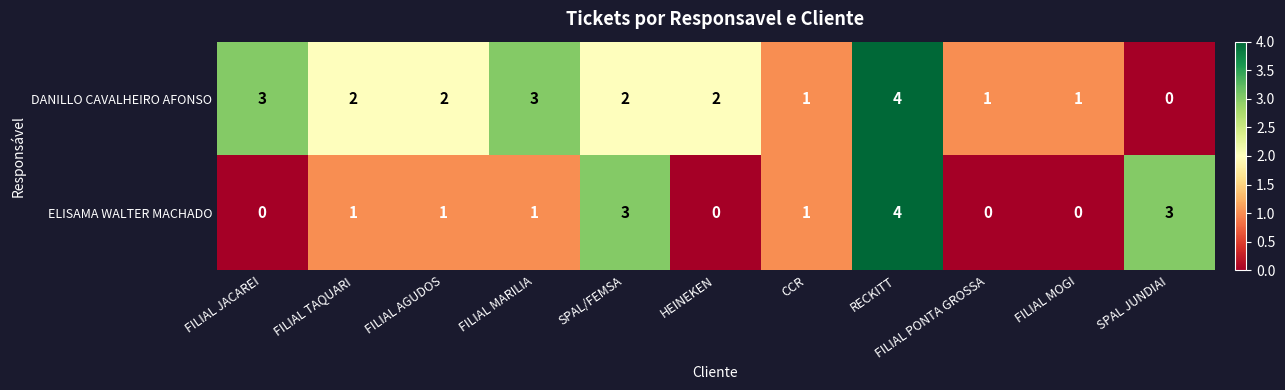

Between FILIAL AGUDOS and RECKITT, which series saw the biggest shift?

ELISAMA WALTER MACHADO